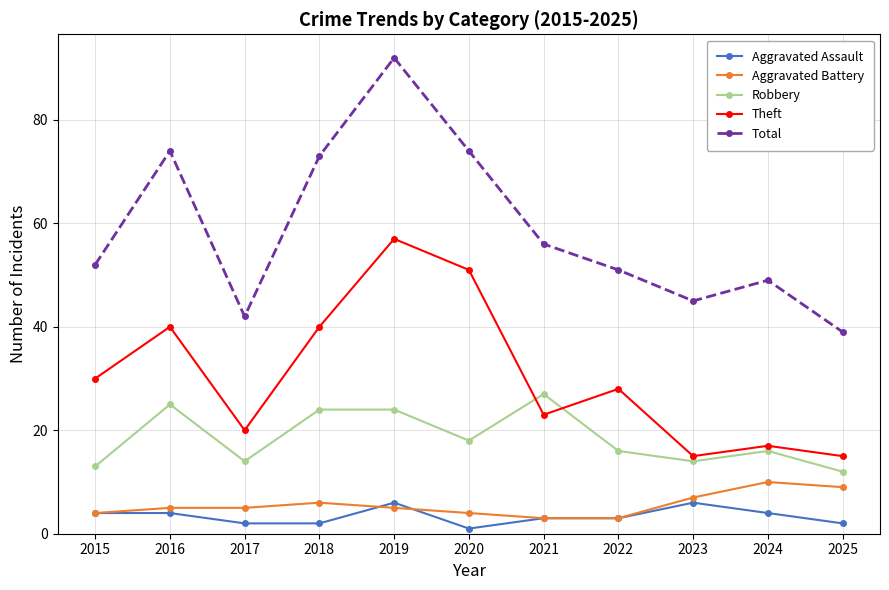

True or false: Theft and Aggravated Assault intersect in this chart.

False